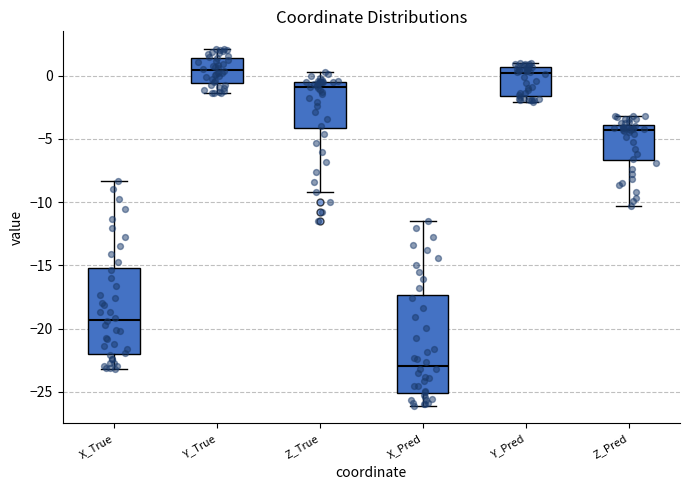

Reading left to right, read every box against the y-axis: the position of its median line, the range the box covers, and the ends of its whiskers. The values are not printed on the chart, so give them approximately, as read against the axis.

X_True: median -19.5, box -22.0 to -15.0, whiskers -23.0 to -8.5
Y_True: median 0.5, box -0.5 to 1.5, whiskers -1.5 to 2.0
Z_True: median -1.0, box -4.0 to -0.5, whiskers -9.0 to 0.5
X_Pred: median -23.0, box -25.0 to -17.5, whiskers -26.0 to -11.5
Y_Pred: median 0.0, box -1.5 to 0.5, whiskers -2.0 to 1.0
Z_Pred: median -4.5, box -6.5 to -4.0, whiskers -10.5 to -3.0